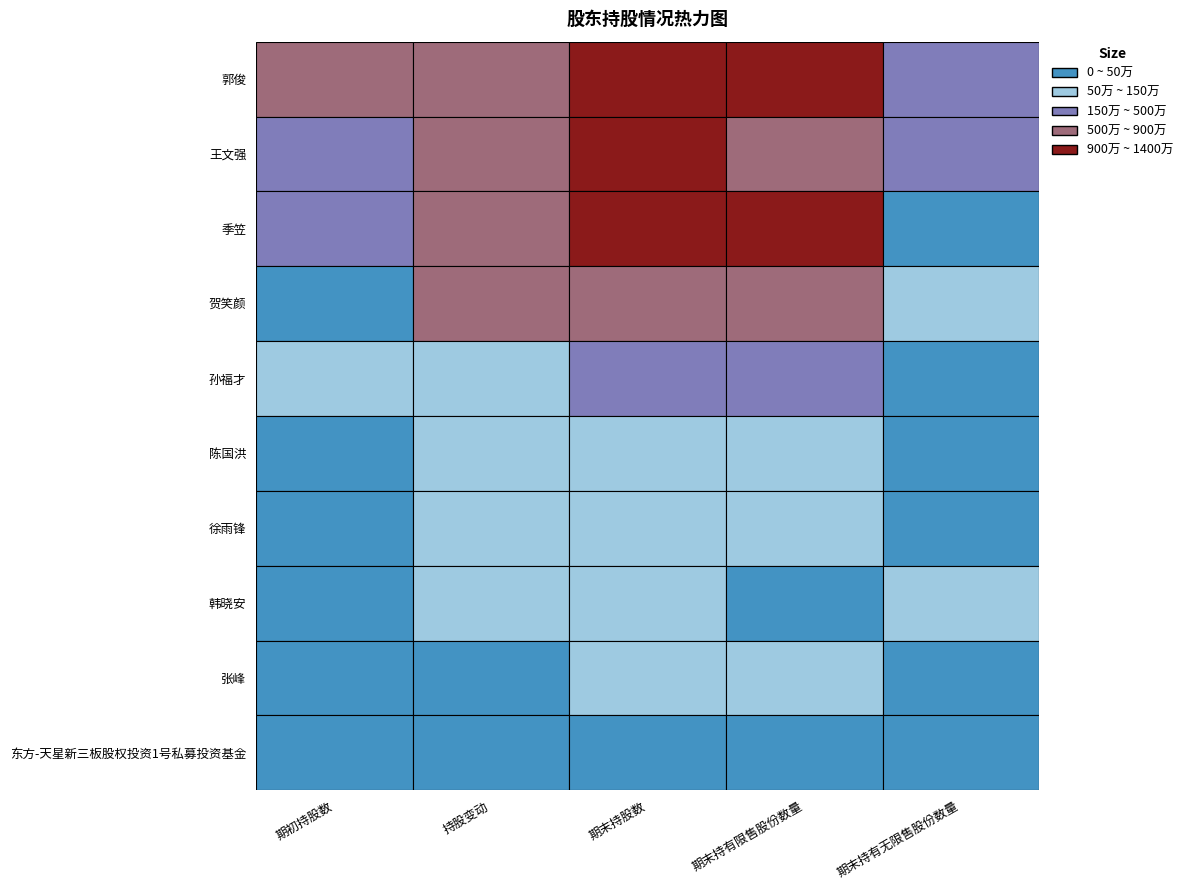

At 徐雨锋, list the series in order from smallest to largest.

期末持有无限售股份数量, 期初持股数, 持股变动, 期末持股数, 期末持有限售股份数量